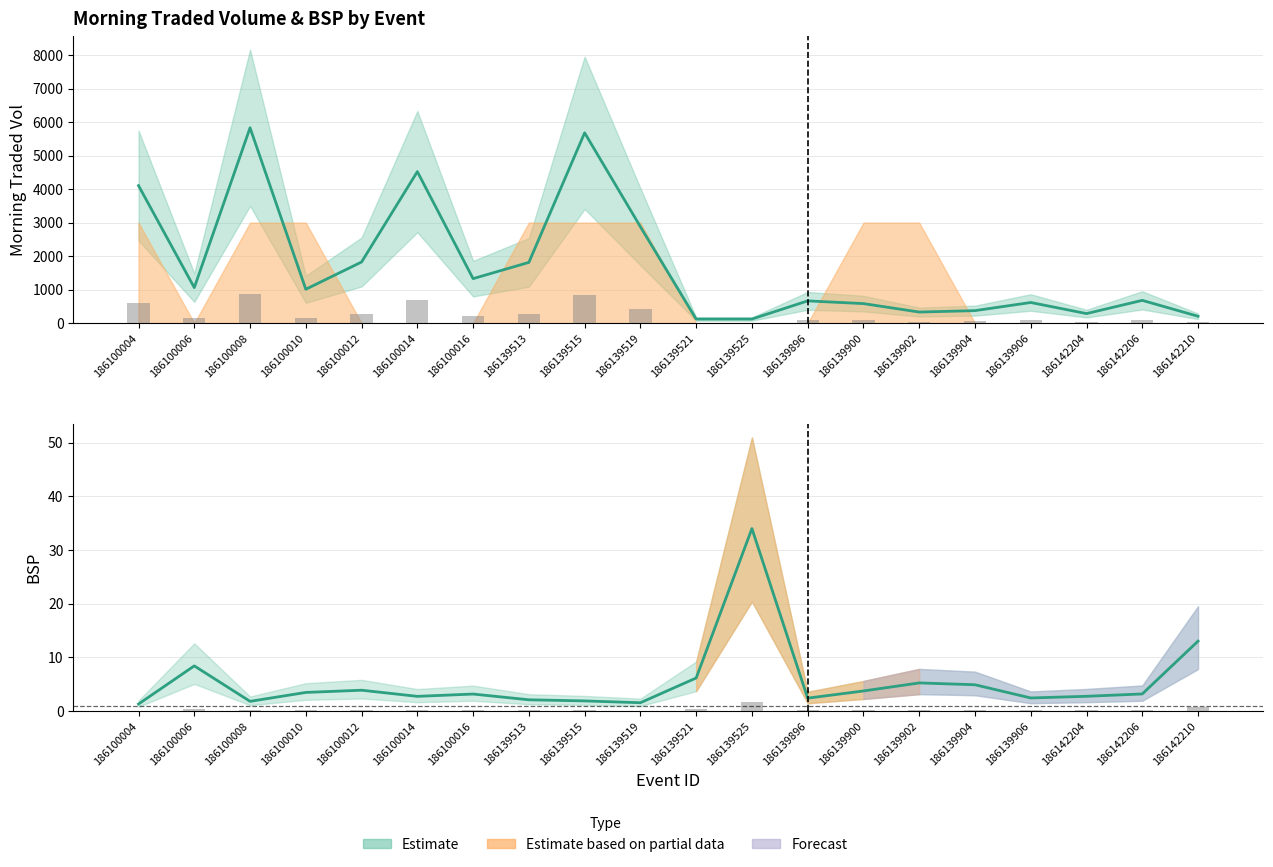

List the labels in order of Morning Traded Vol (estimate) value, smallest first.

186139521, 186139525, 186142210, 186142204, 186139902, 186139904, 186139900, 186139906, 186139896, 186142206, 186100010, 186100006, 186100016, 186139513, 186100012, 186139519, 186100004, 186100014, 186139515, 186100008